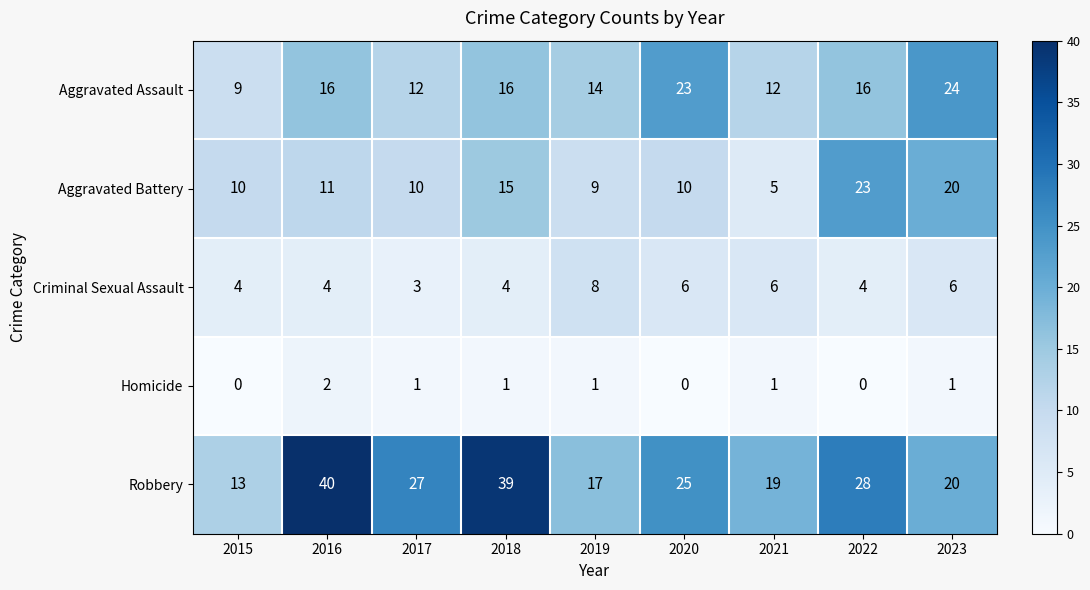

At which category does the chart reach its peak across all series?

2016